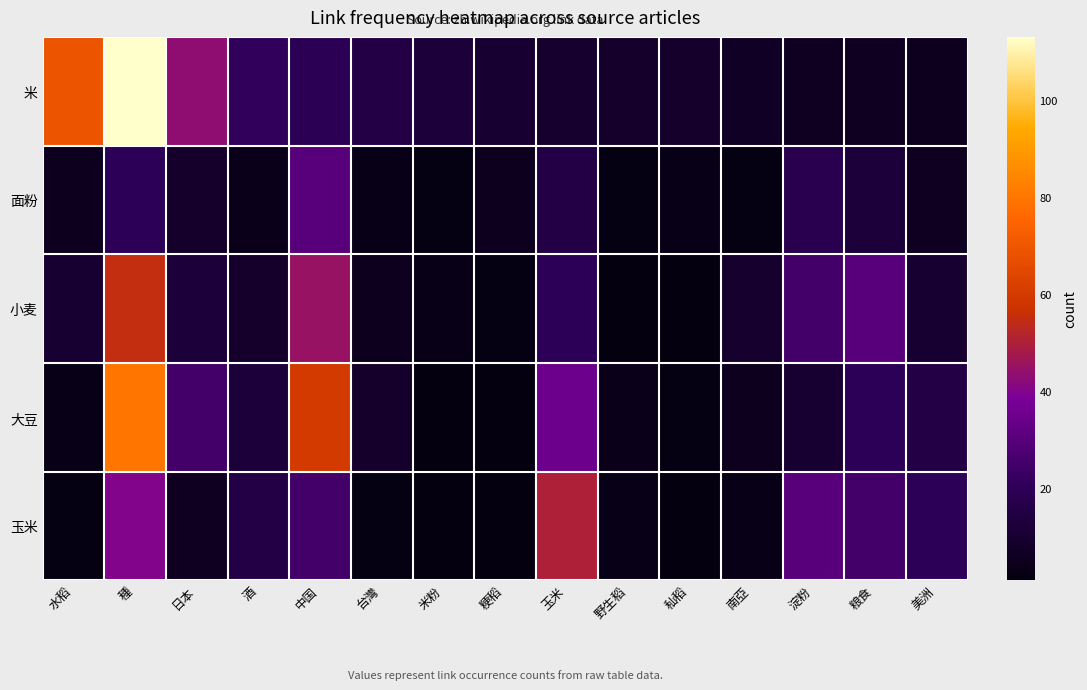

Between 粳稻 and 美洲, which series saw the biggest shift?

玉米